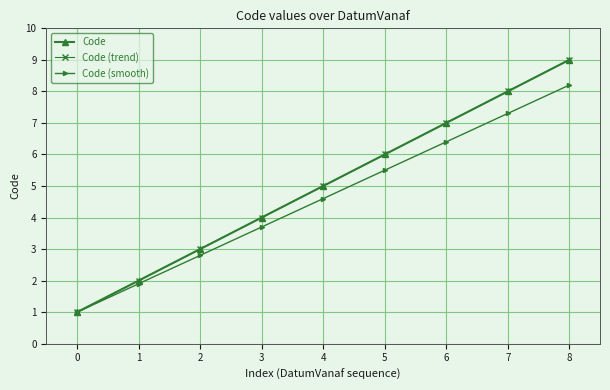

Is this an area chart (filled region under the line)?

No